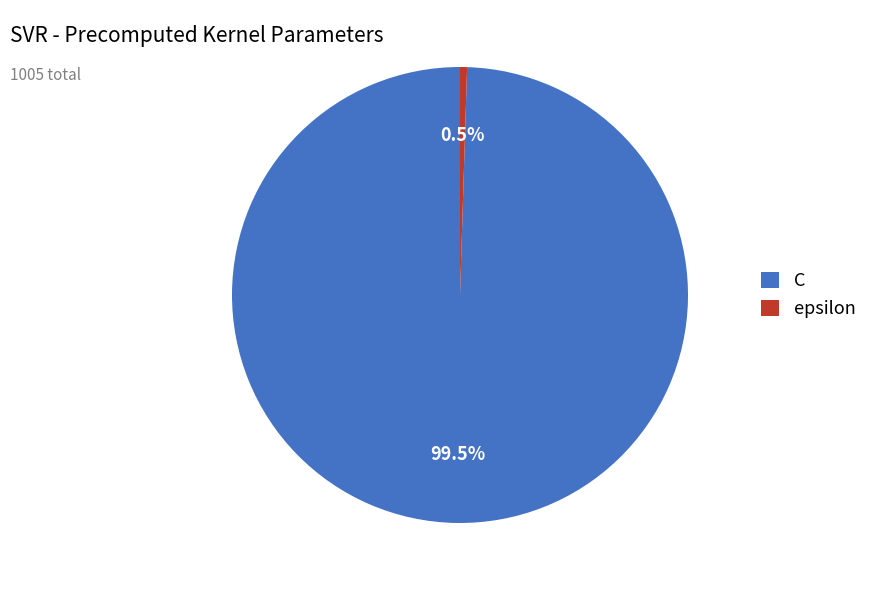

Which slice is the smallest?

epsilon